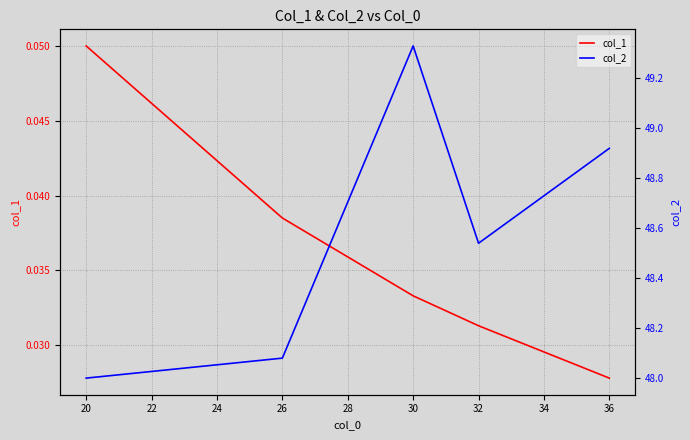

At which label does col_1 reach its minimum?

36